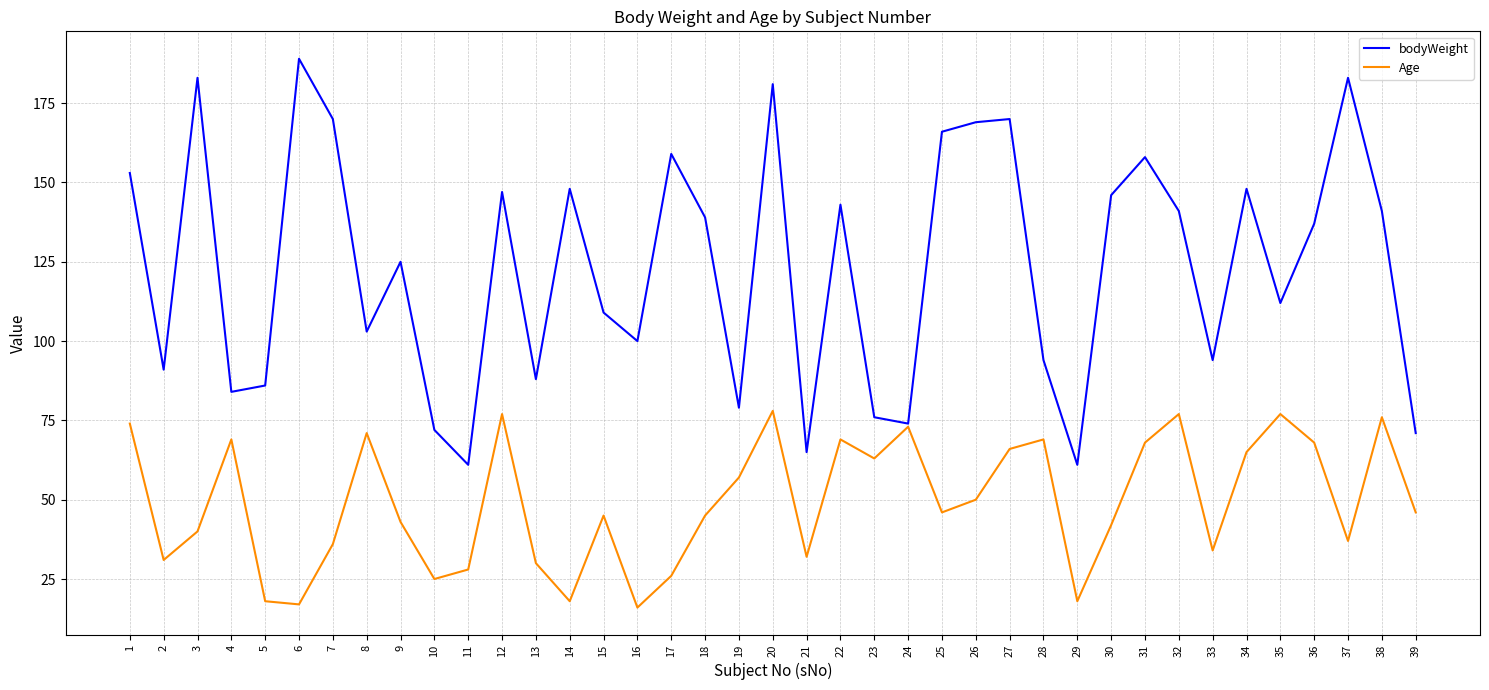

What is the highest value of the Age series?

78